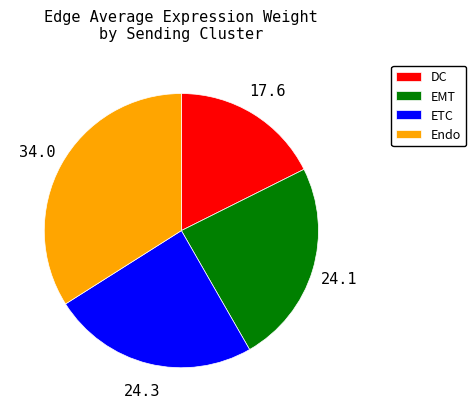

Is it true that DC is 9% of the pie?

False